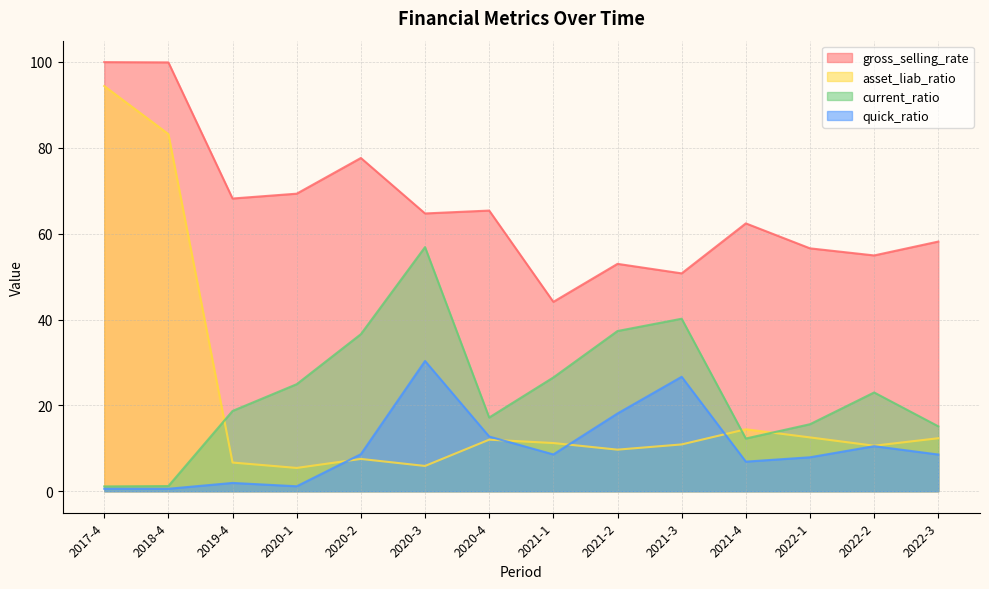

At which label does current_ratio reach its minimum?

2017-4